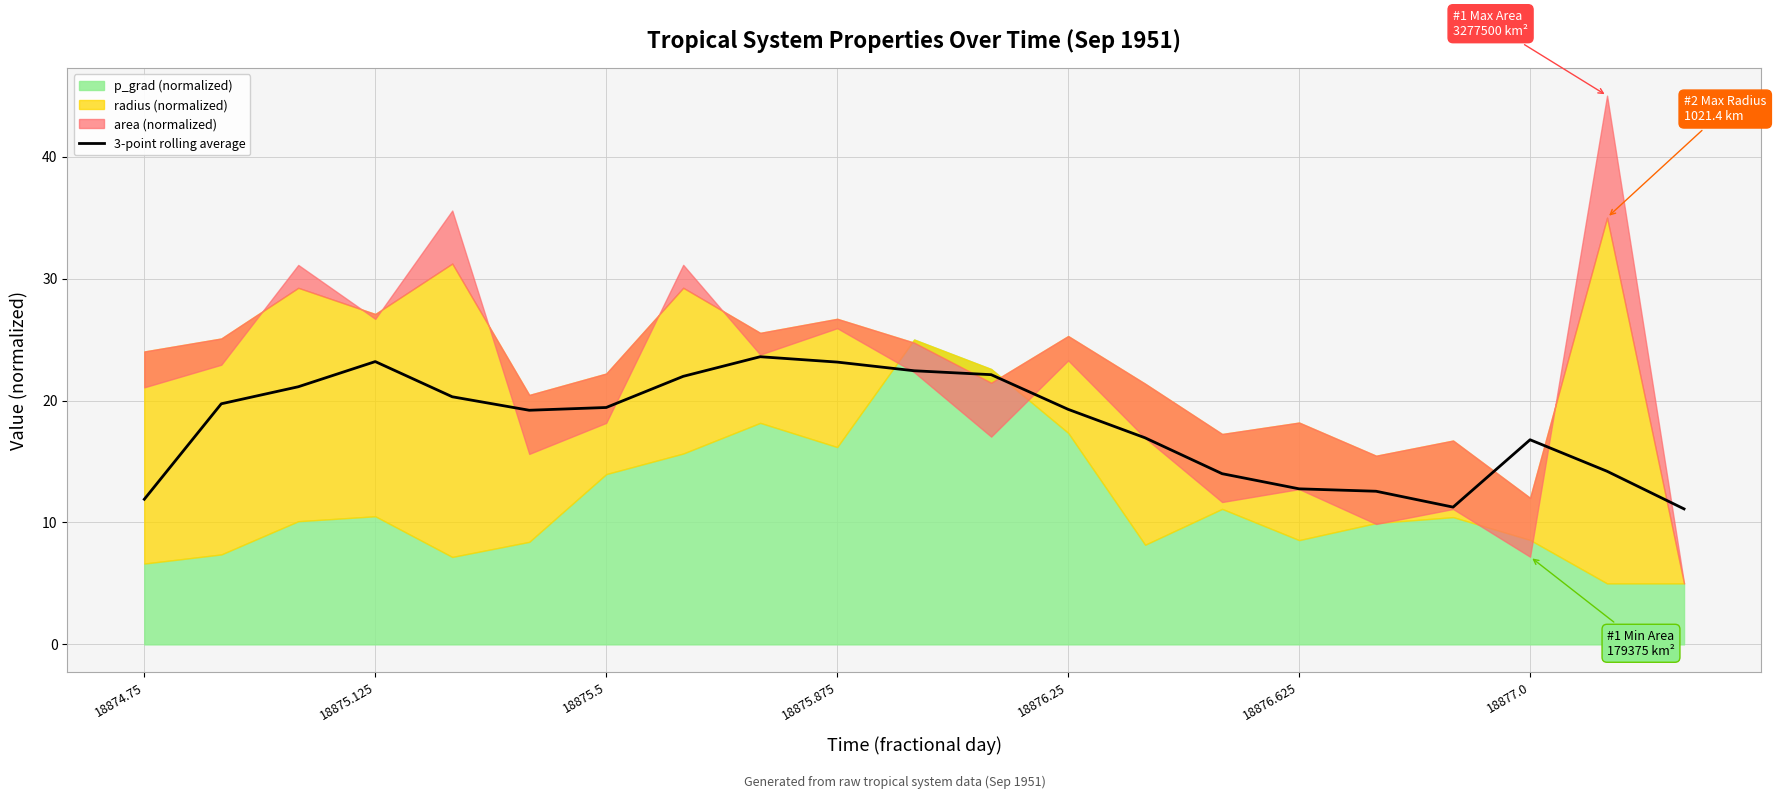

Does the chart display data point markers on the line(s)?

No